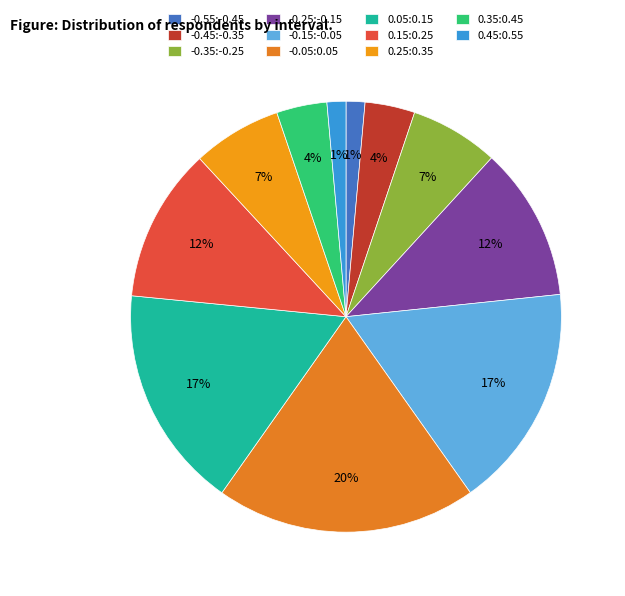

Is 0.45:0.55 the majority of the pie?

No